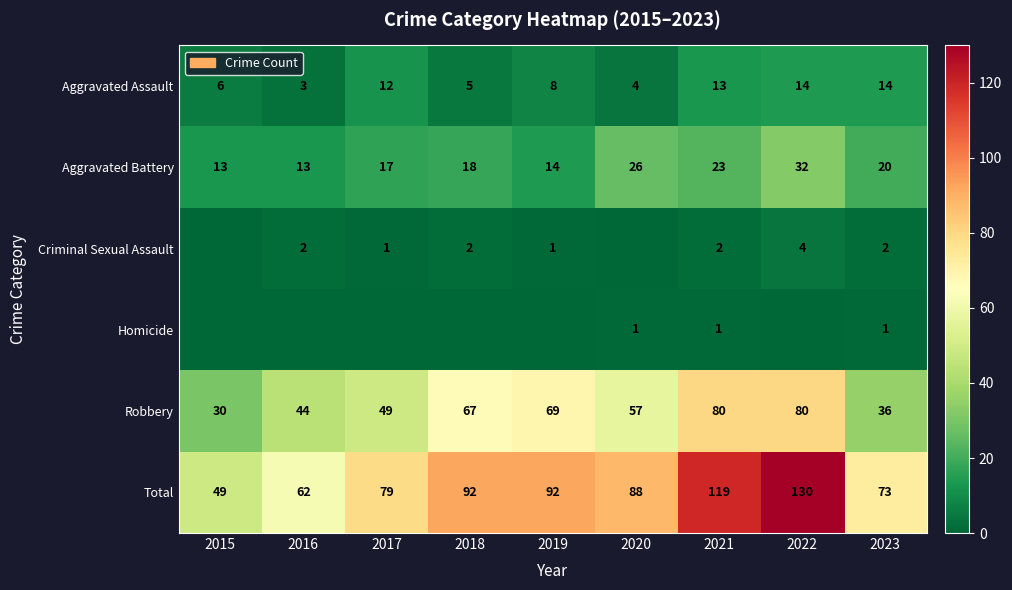

What is the minimum value for Aggravated Battery?

13